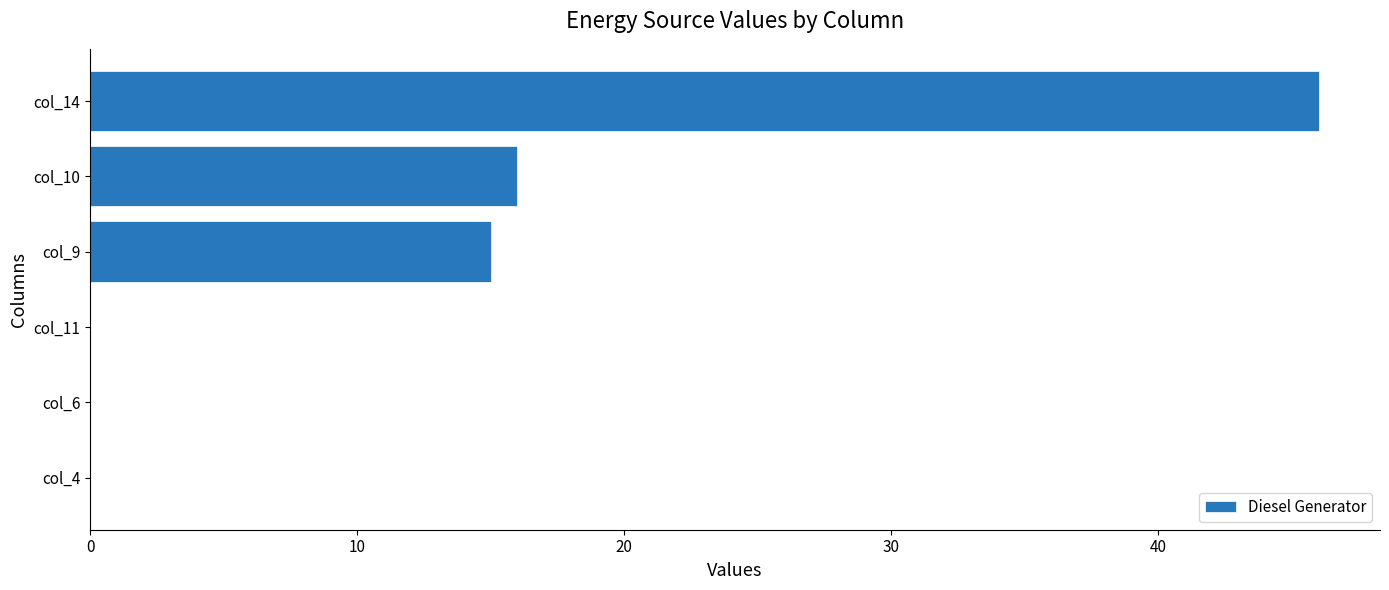

Reading bottom to top, transcribe all the data shown in this chart.

col_4=0	col_6=0	col_11=0	col_9=15	col_10=16	col_14=46